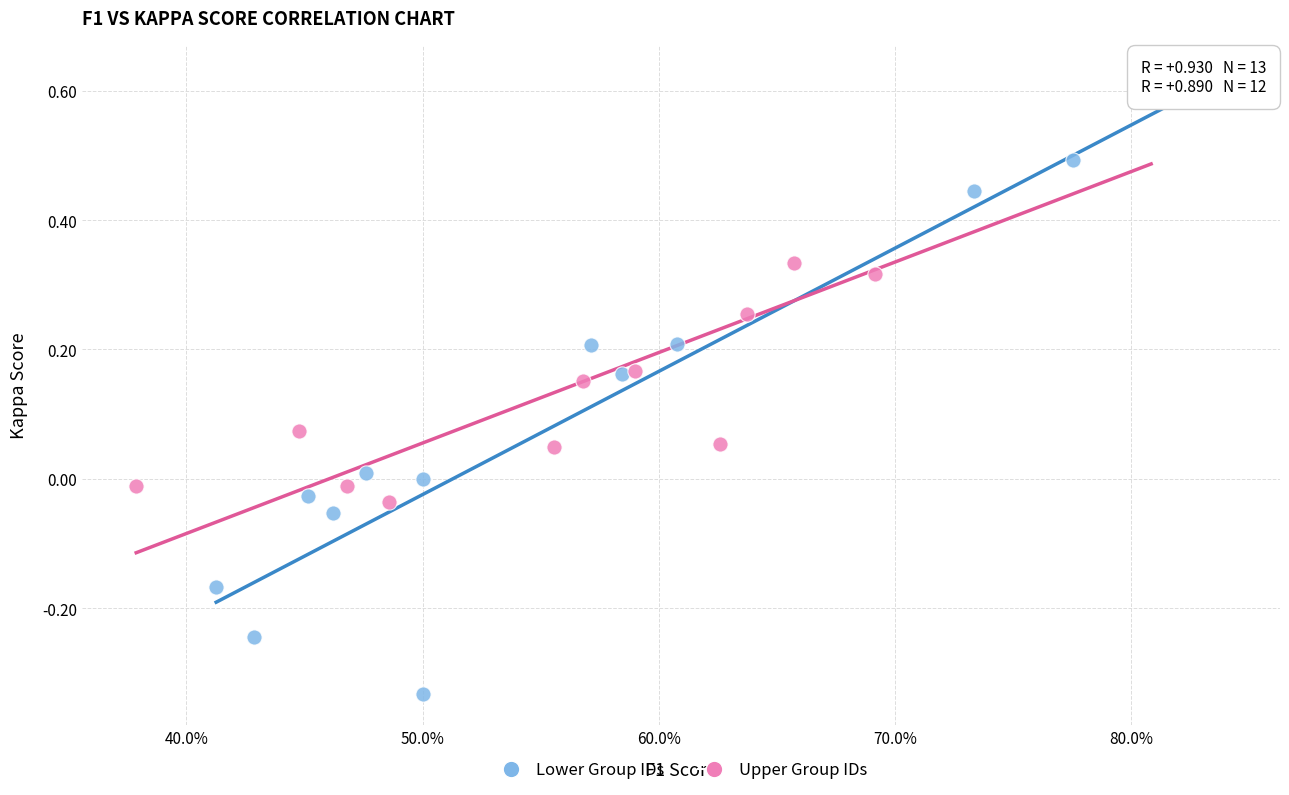

Which series contains the highest Y value?

Upper Group IDs